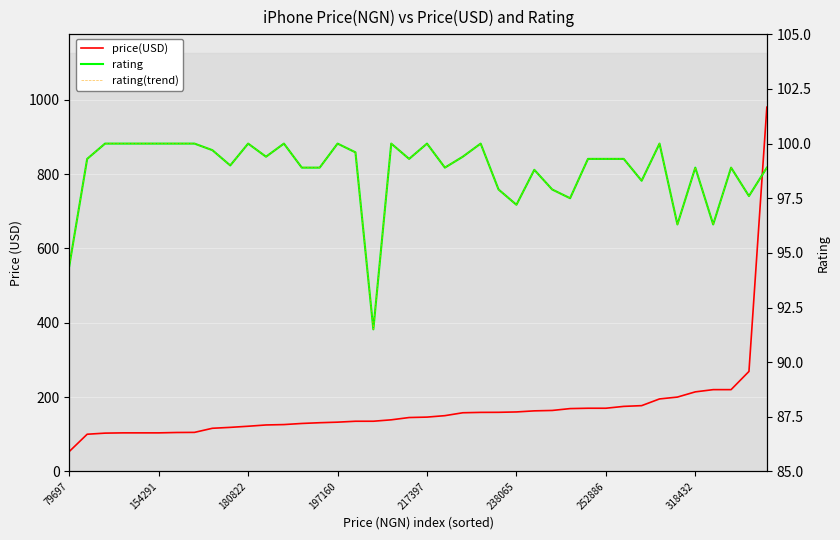

Which series changed the most between 11 and 22?

price(USD)